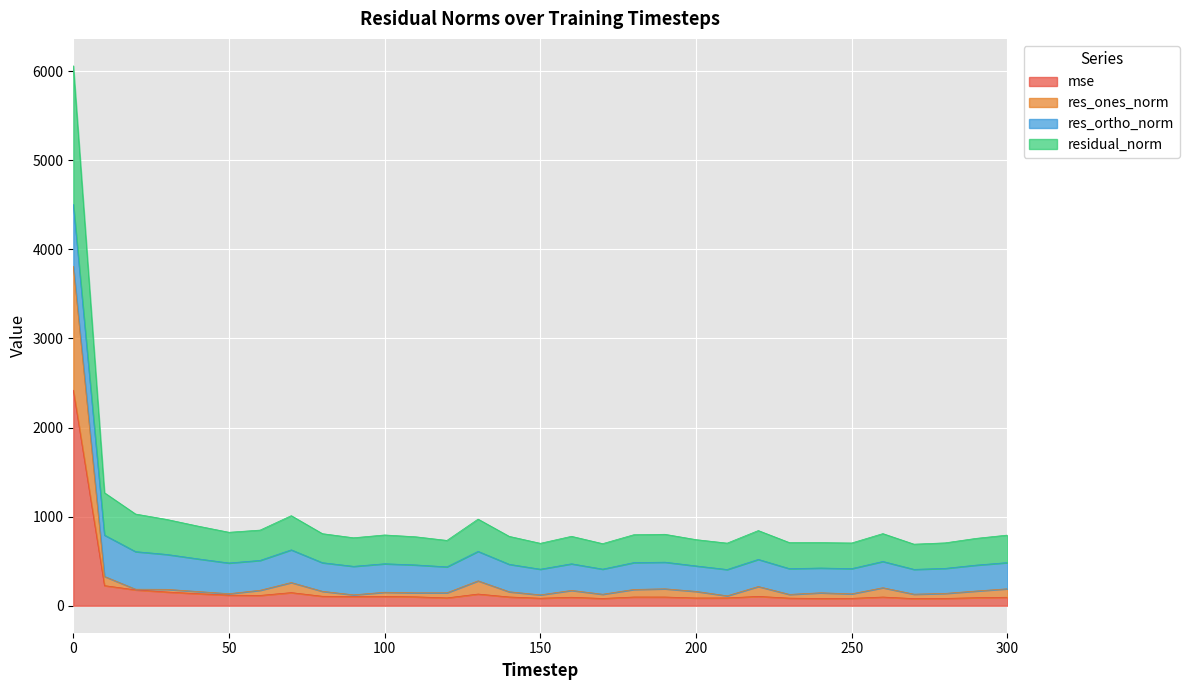

The value of residual_norm at 200 is 420.1. True or false?

False